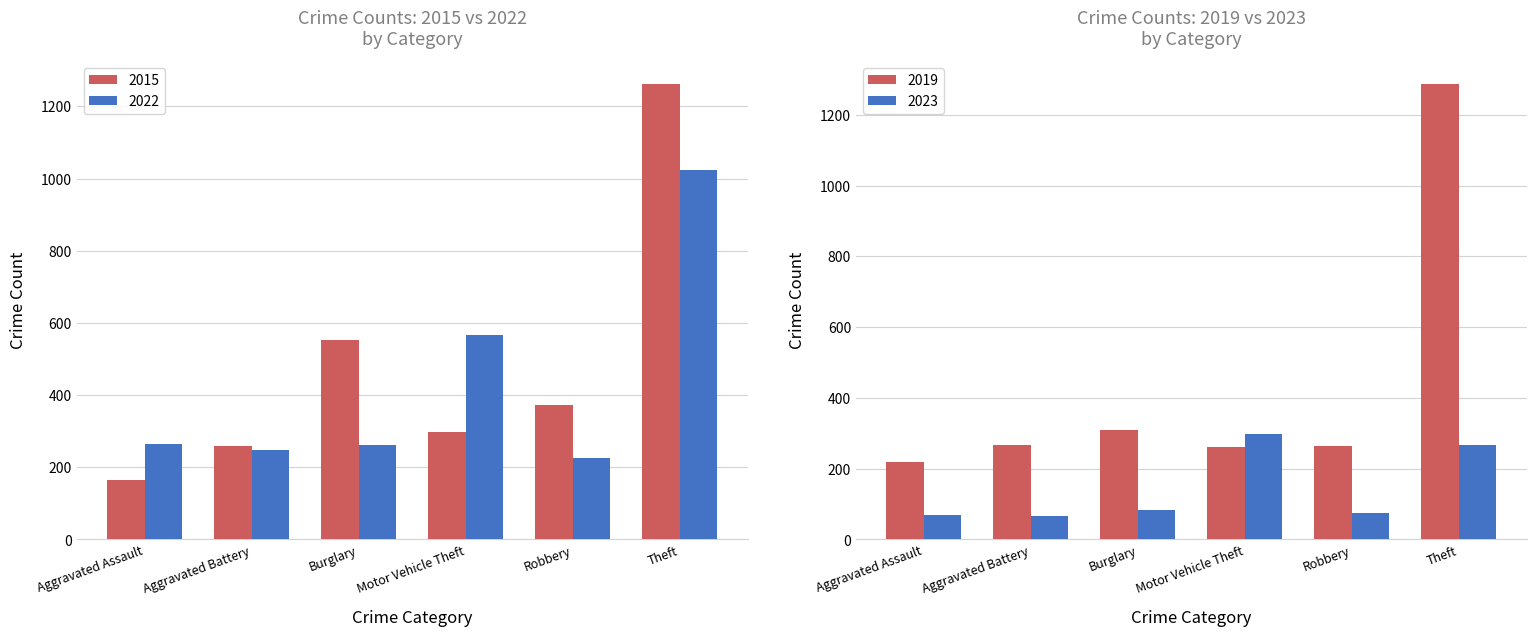

What is the sum of the 2015 values at Motor Vehicle Theft and Theft?

1562